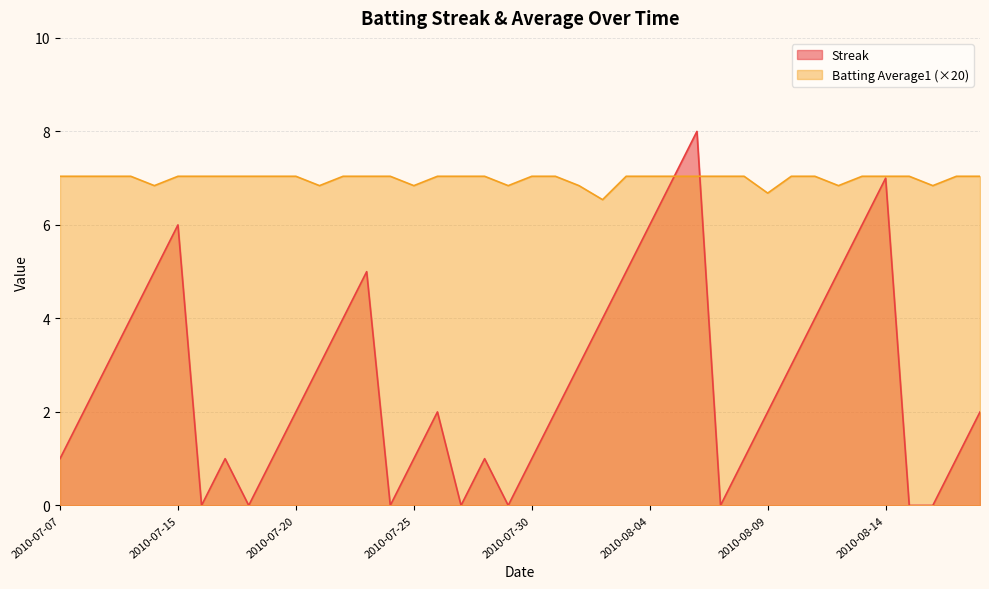

True or false: Batting Average1 has more than 0 interior local peaks.

False